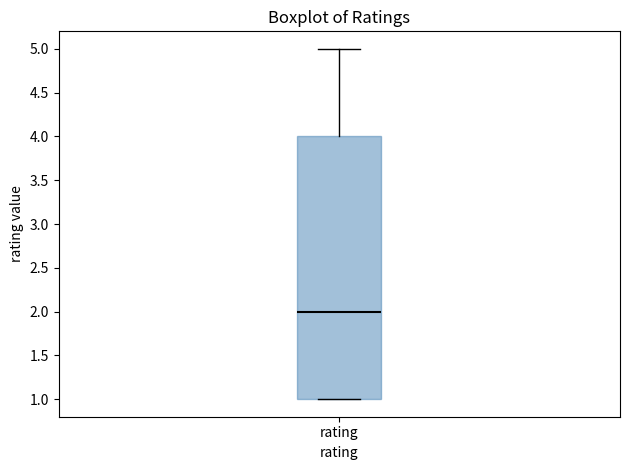

Where does the upper whisker of the box for rating end on the y-axis? The values are not printed on the chart, so give them approximately, as read against the axis.

5